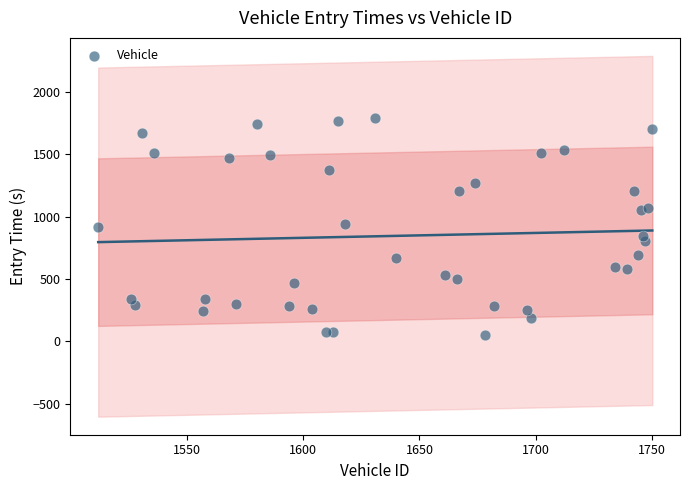

What is the range of X values (max minus min)?

238